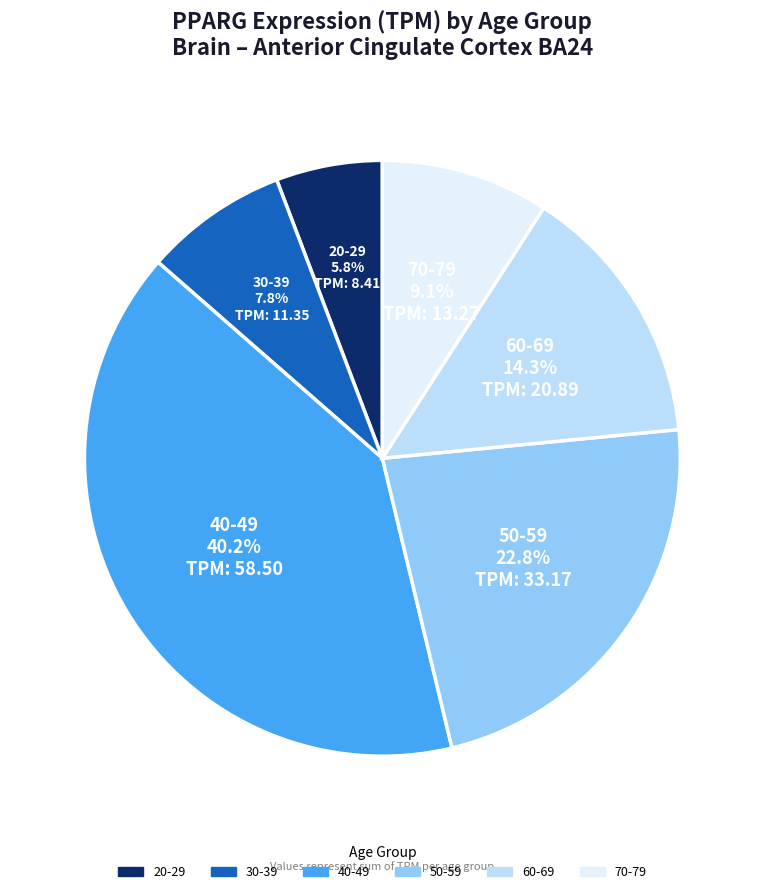

Is there a majority slice in this chart?

No